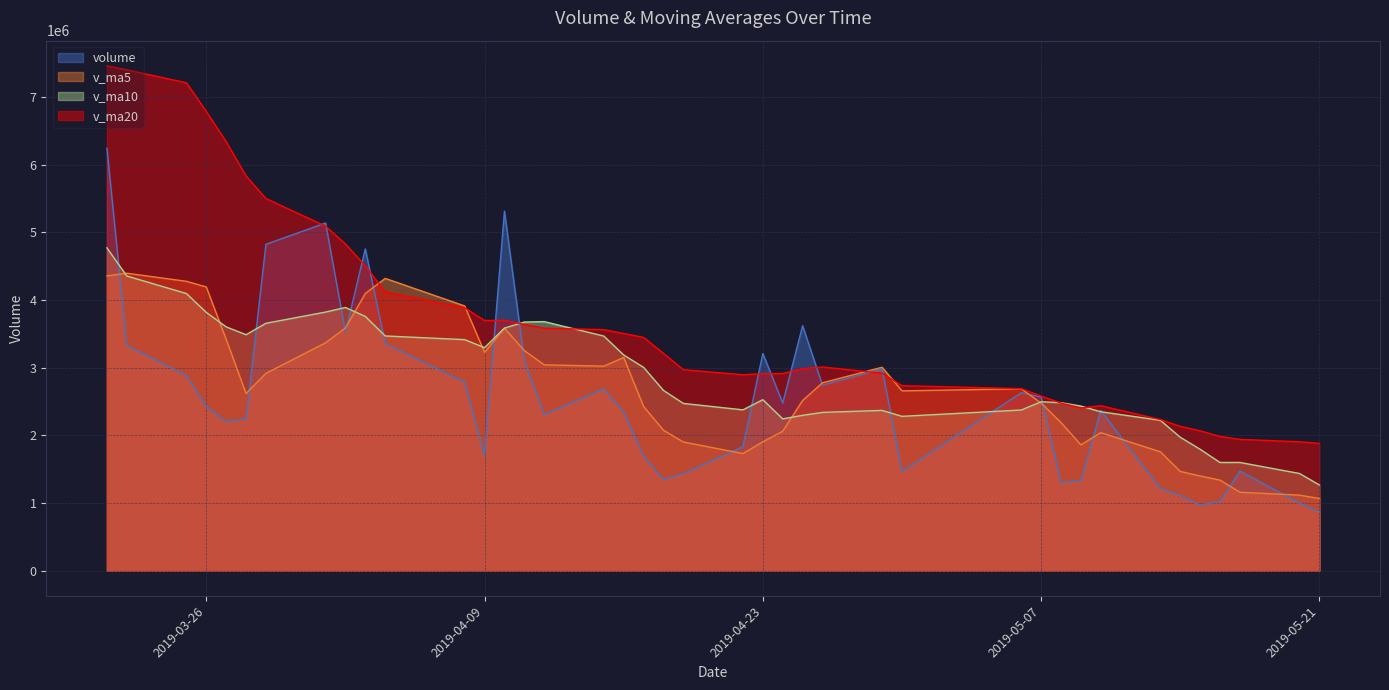

Where is volume nearest to the value 3556750?

2019-04-02